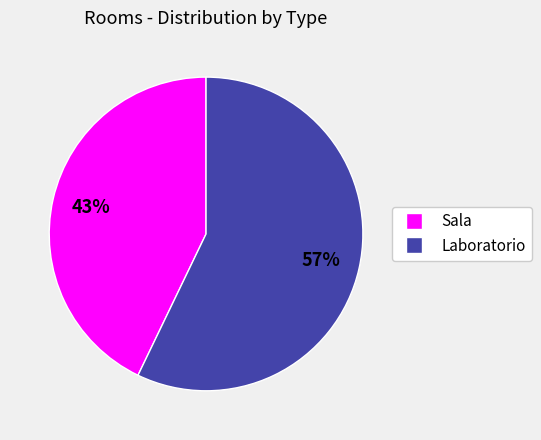

Which slice is the largest?

Laboratorio